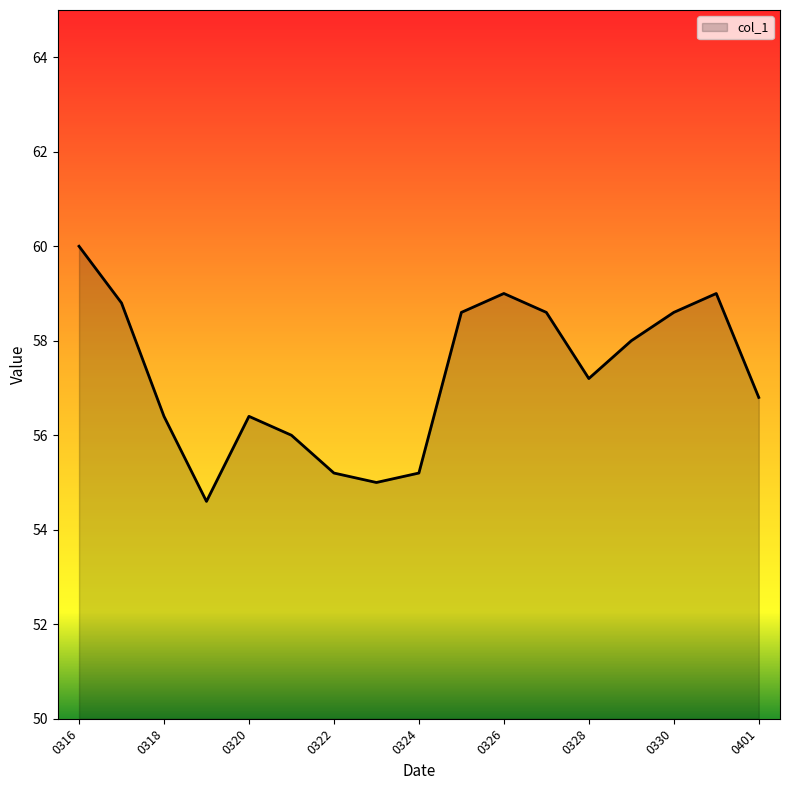

Reading left to right, what are all the values shown in this chart?

60.0	58.8	56.4	54.6	56.4	56.0	55.2	55.0	55.2	58.6	59.0	58.6	57.2	58.0	58.6	59.0	56.8